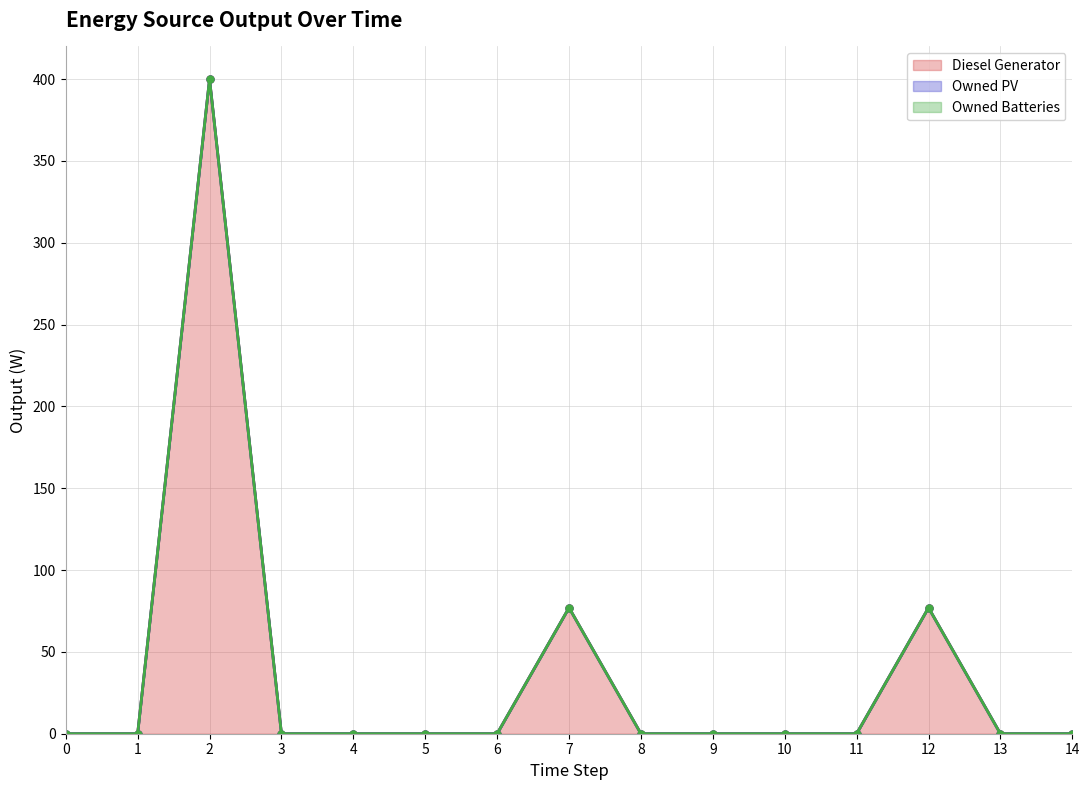

Is the value of Owned Batteries (line) at 6 greater than the value of Owned PV (line) at 10?

No